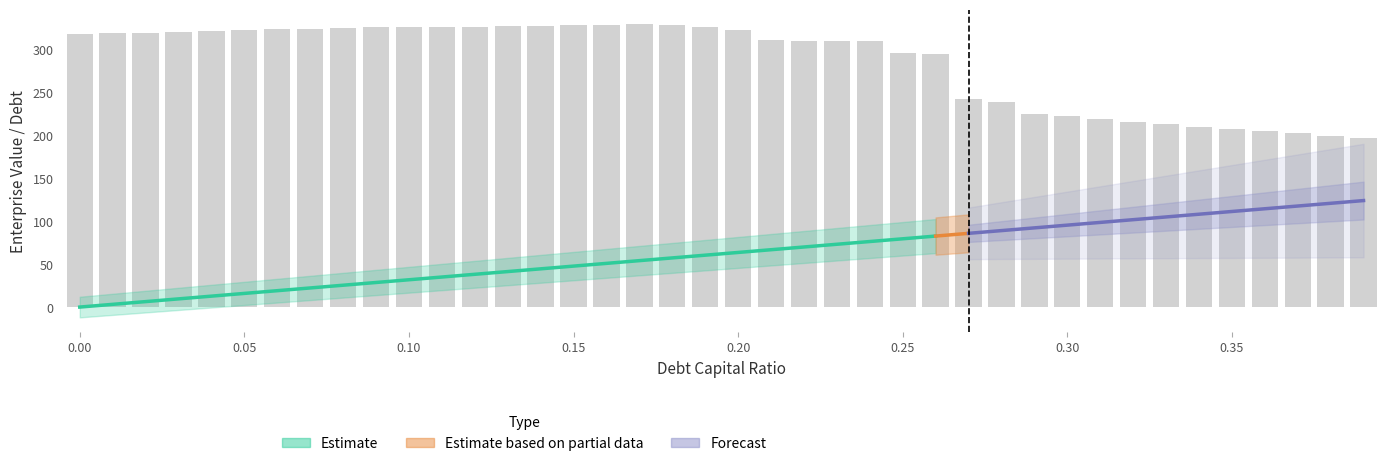

The value of debt at 0.38 is 120.7. True or false?

True